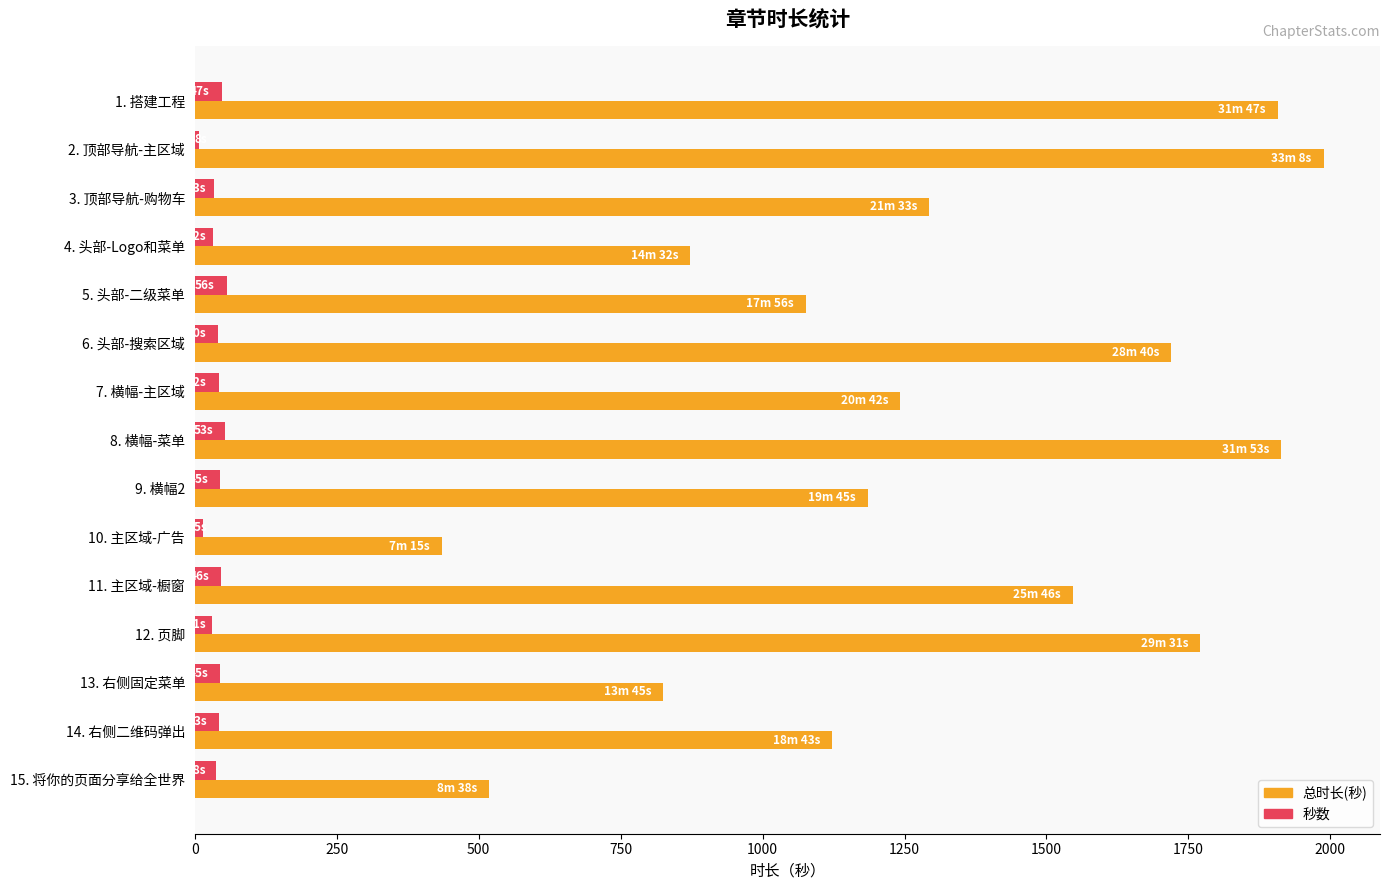

Which category has the highest value across all series?

2. 顶部导航-主区域